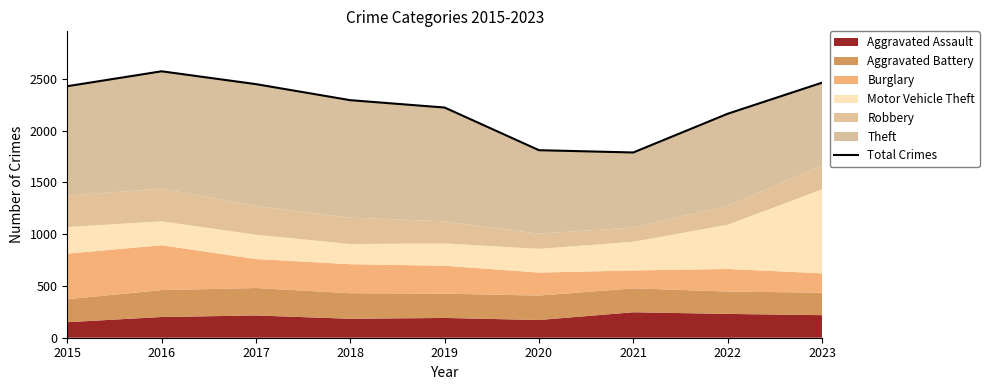

List the labels in order of value, largest first.

2016, 2023, 2017, 2015, 2018, 2019, 2022, 2020, 2021